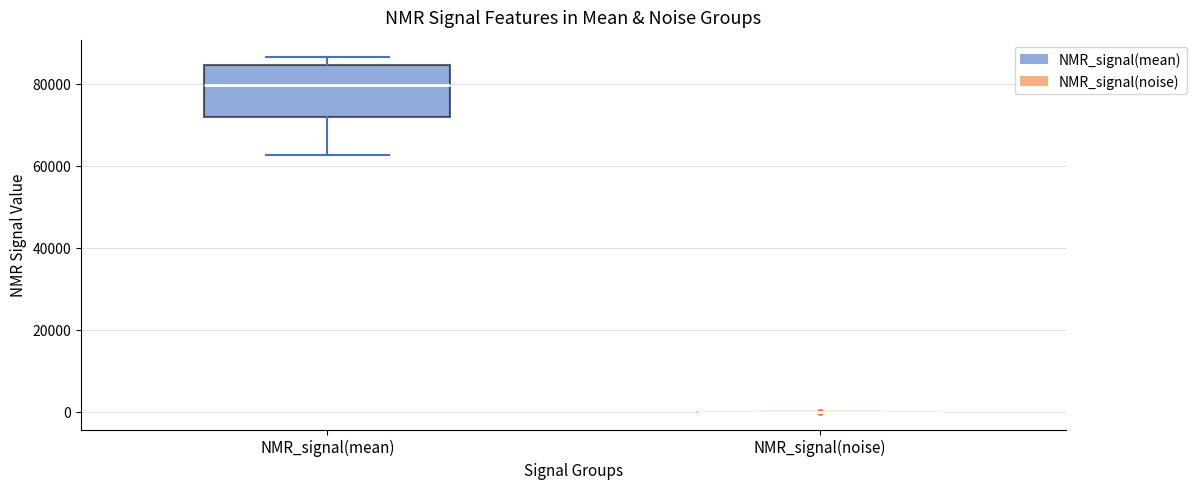

Where is the upper edge of the box for NMR_signal(mean) on the y-axis? The values are not printed on the chart, so give them approximately, as read against the axis.

84000